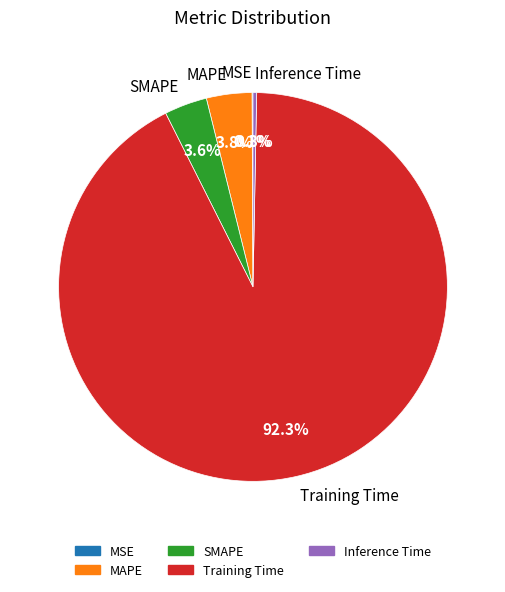

The SMAPE slice represents 4% of the pie. True or false?

True